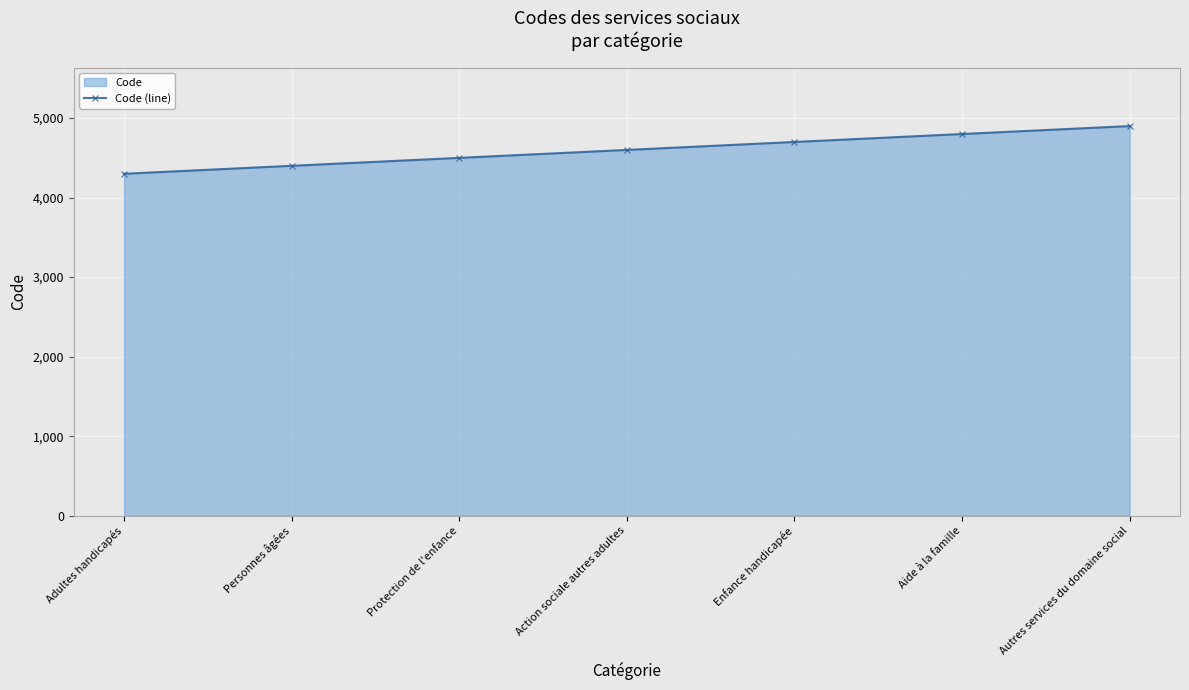

What is the sum of the values at Autres services du domaine social and Action sociale autres adultes?

9500